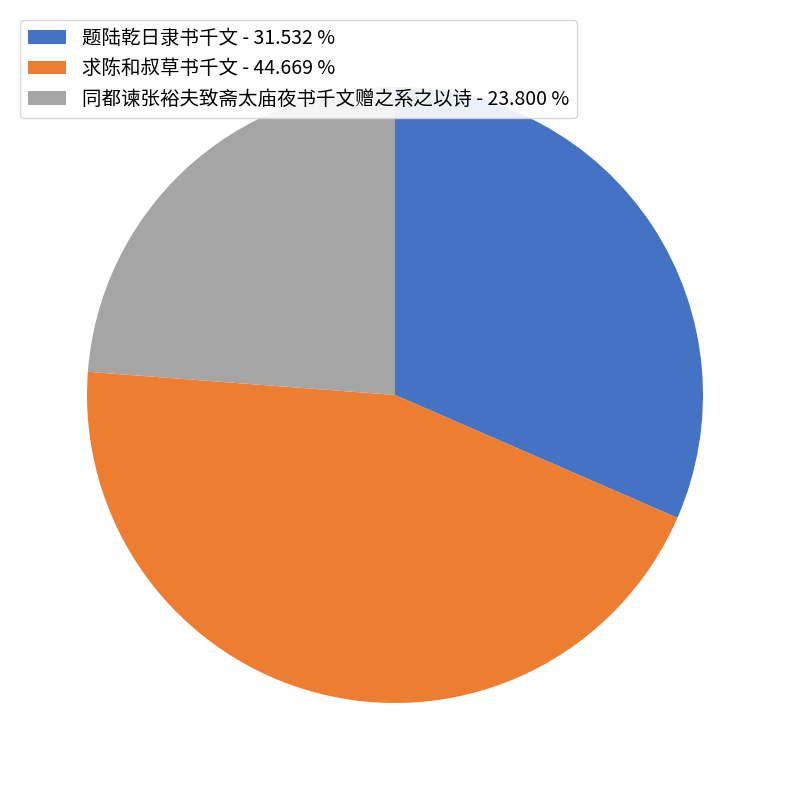

Does any single category account for the majority?

No